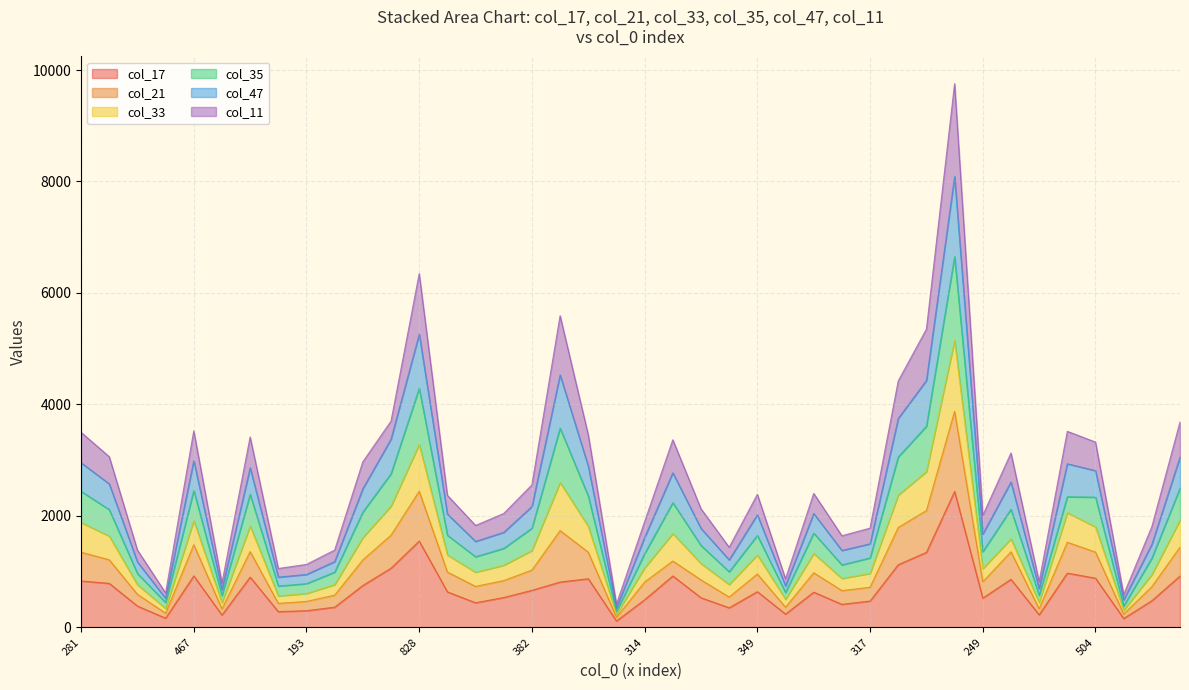

True or false: col_17 has a value of 883 at 504.

True